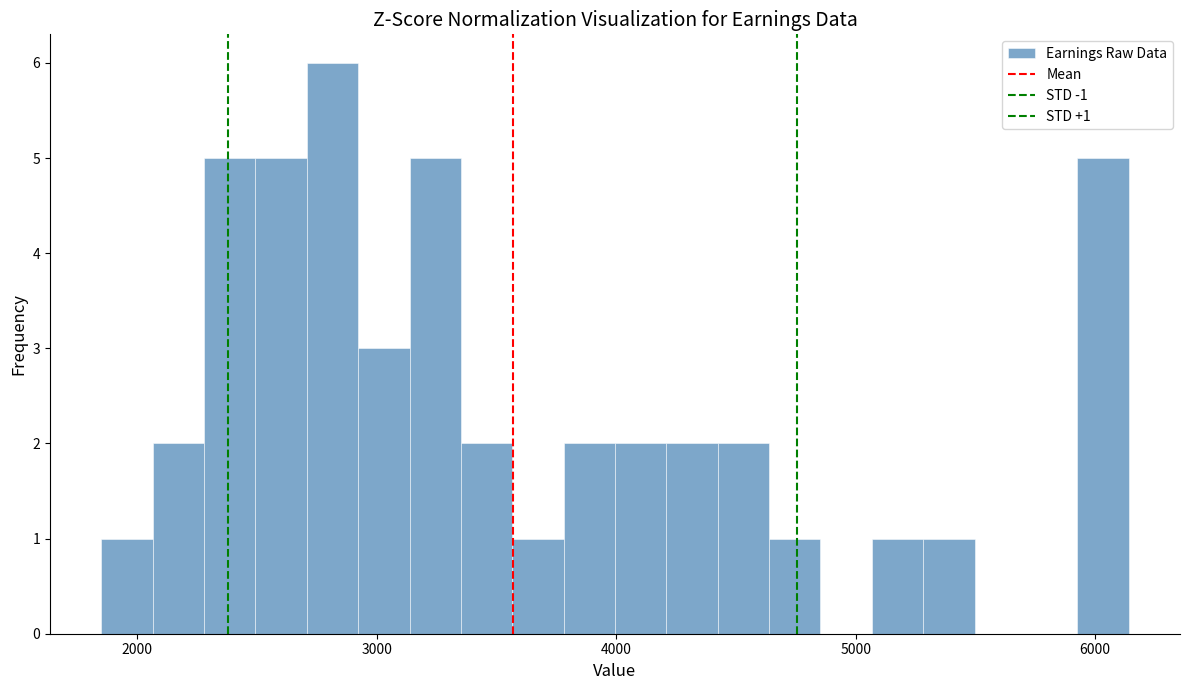

Around what value on the x-axis is the tallest bar? Give the approximate position of its centre, as read against the axis.

2800